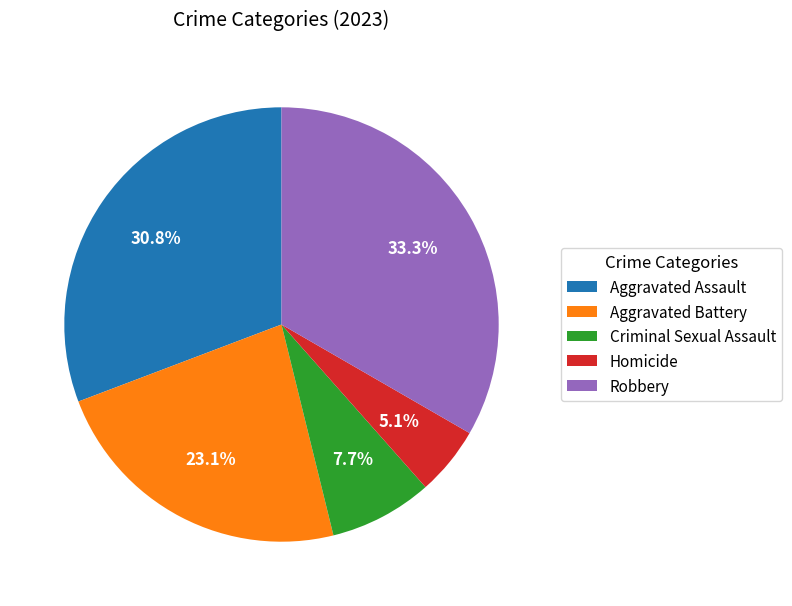

What percentage is the Criminal Sexual Assault slice, to the nearest percent?

8%